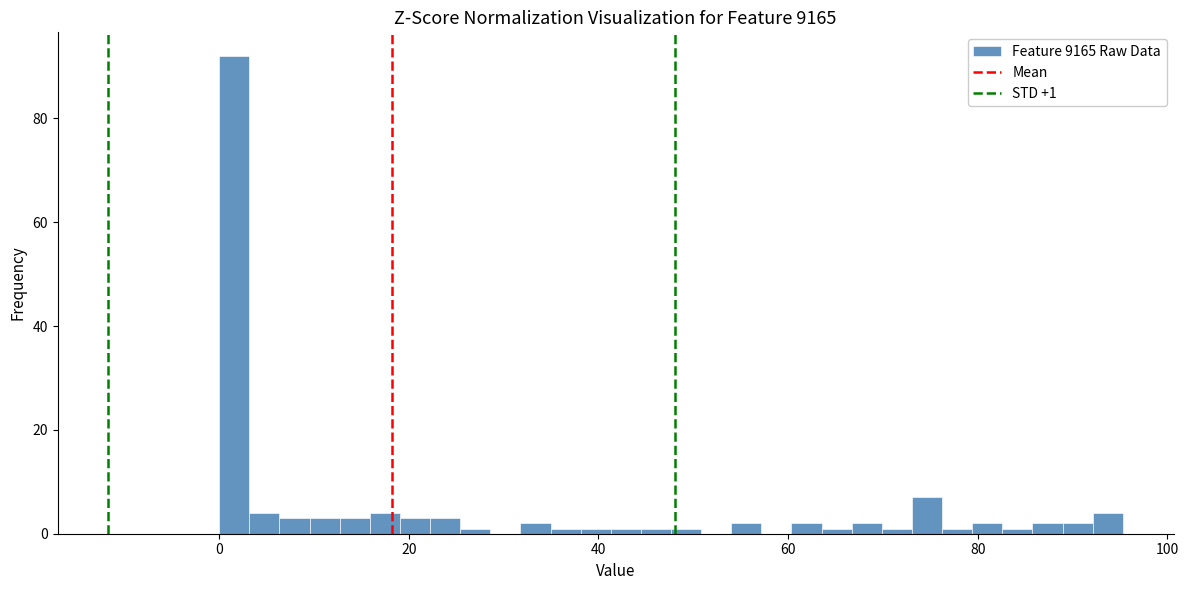

Read against the x-axis, roughly where is the centre of the tallest bar?

2